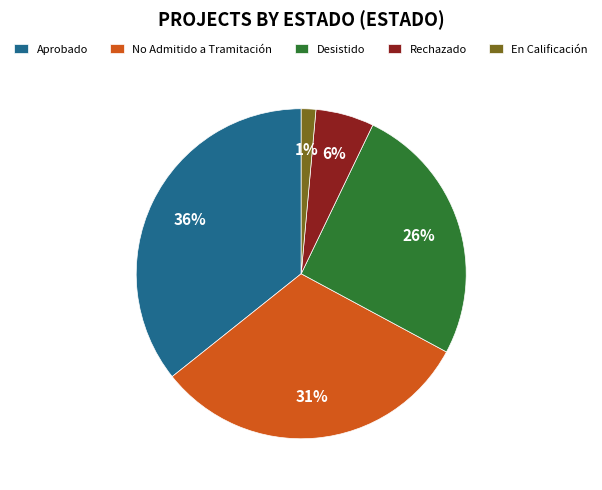

Which slice is the smallest?

En Calificación